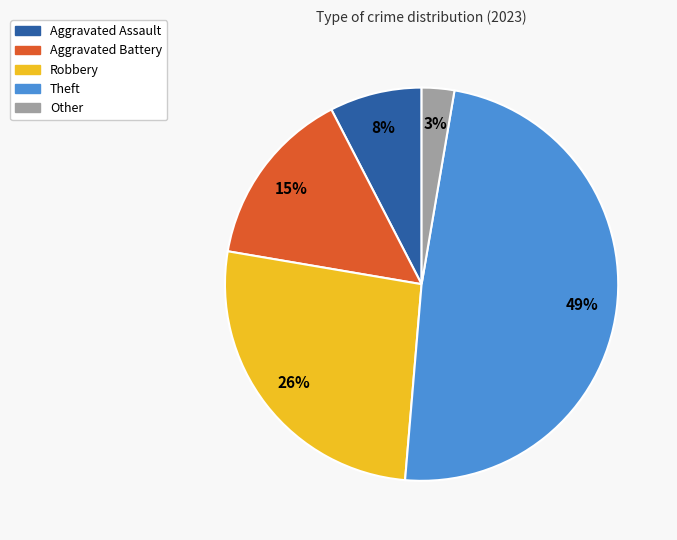

Which category has the biggest portion of the pie?

Theft